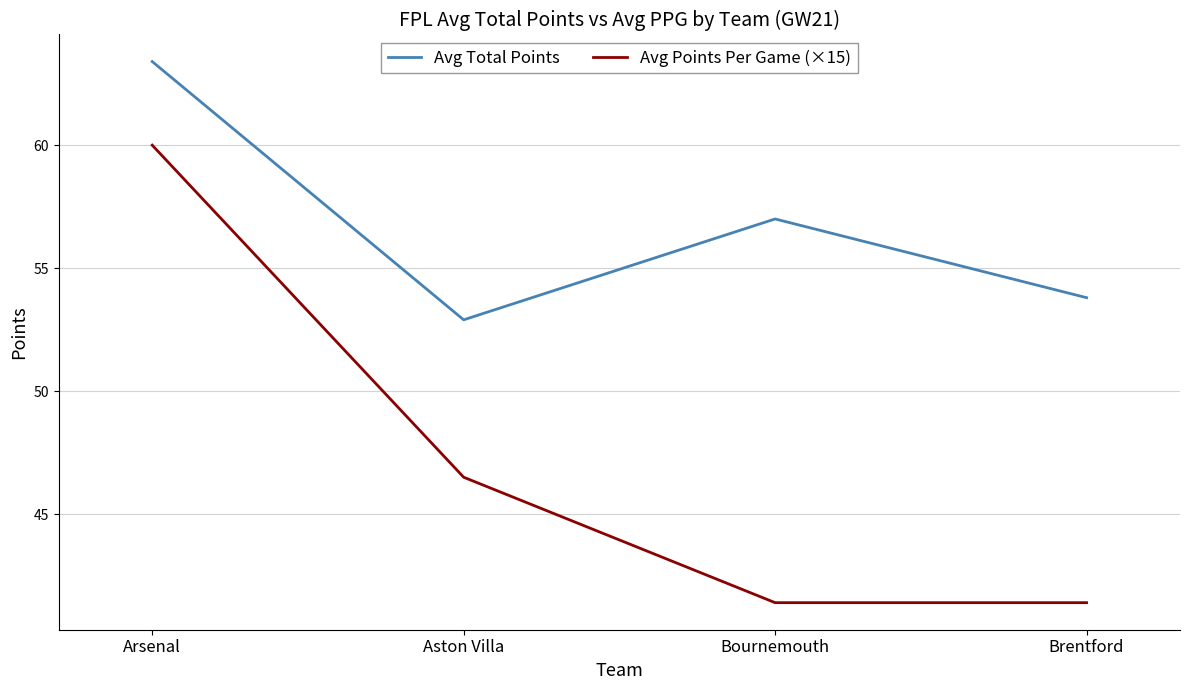

Does the chart have visible grid lines?

Yes